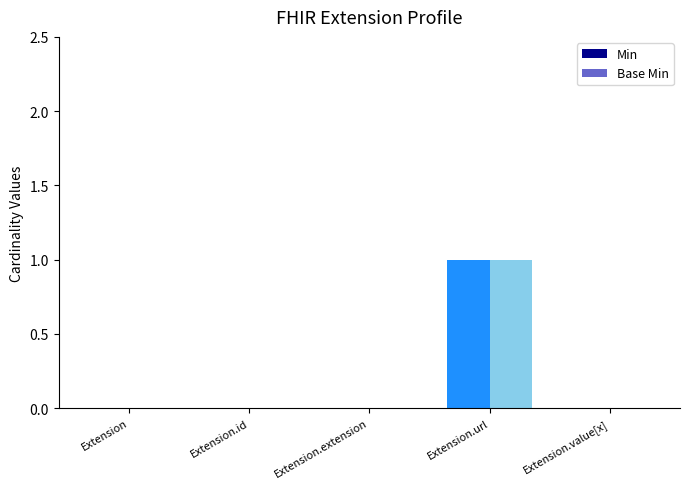

Reading right to left, extract all data points from this chart.

Min: 0	1	0	0	0
Base Min: 0	1	0	0	0